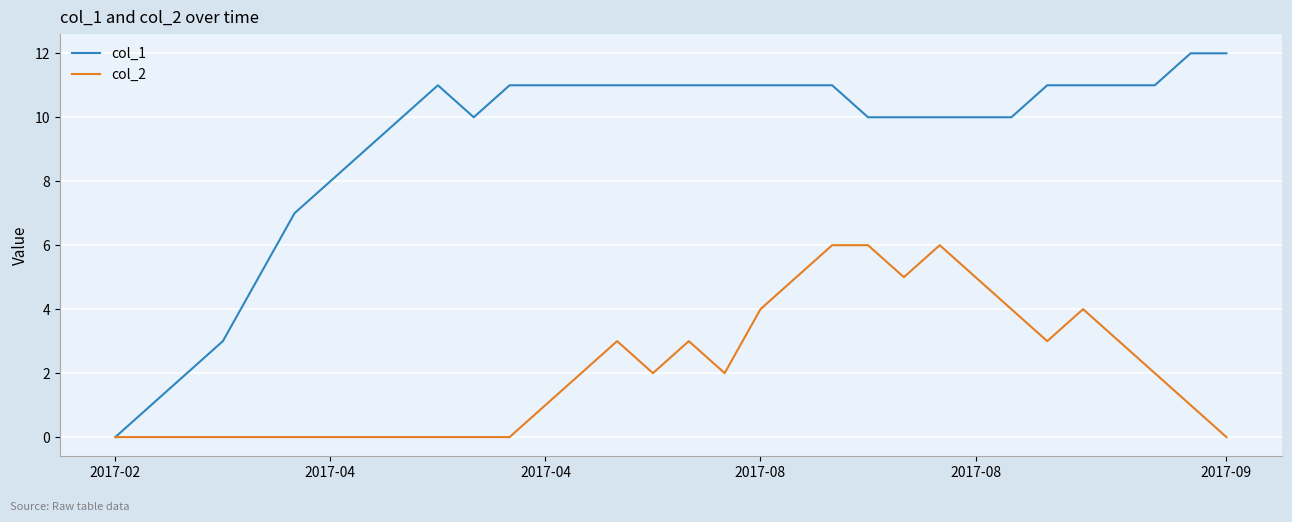

List the series in order of their peak value, lowest first.

col_2, col_1